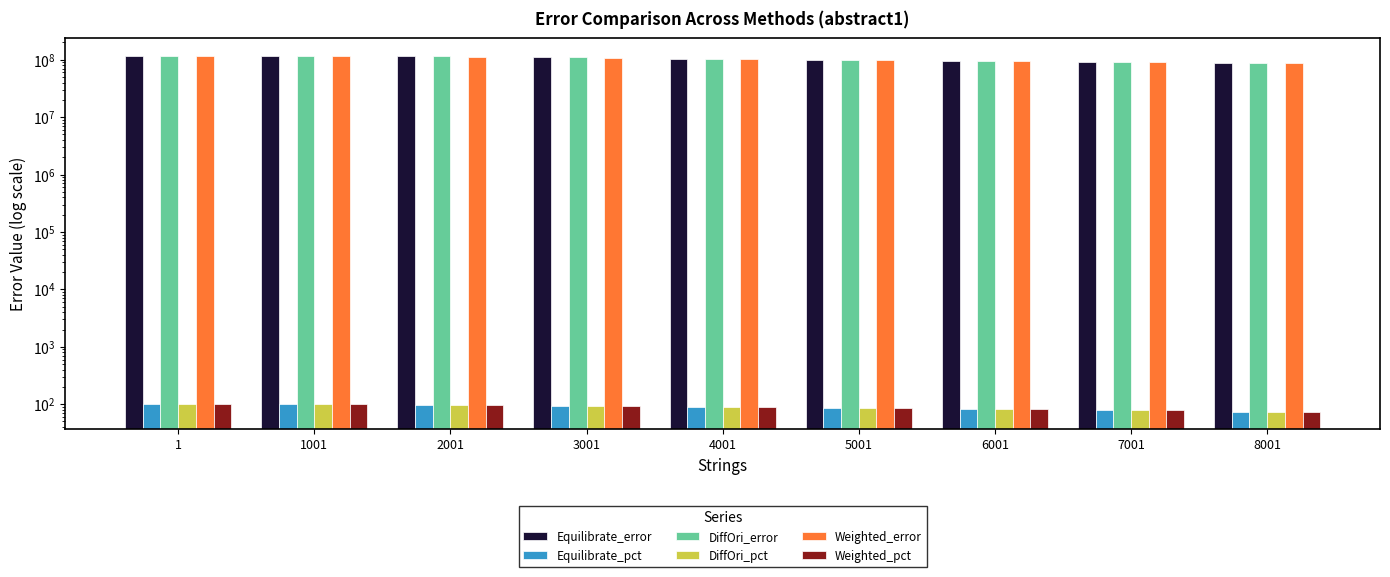

At which label does Equilibrate_pct first exceed 89?

1